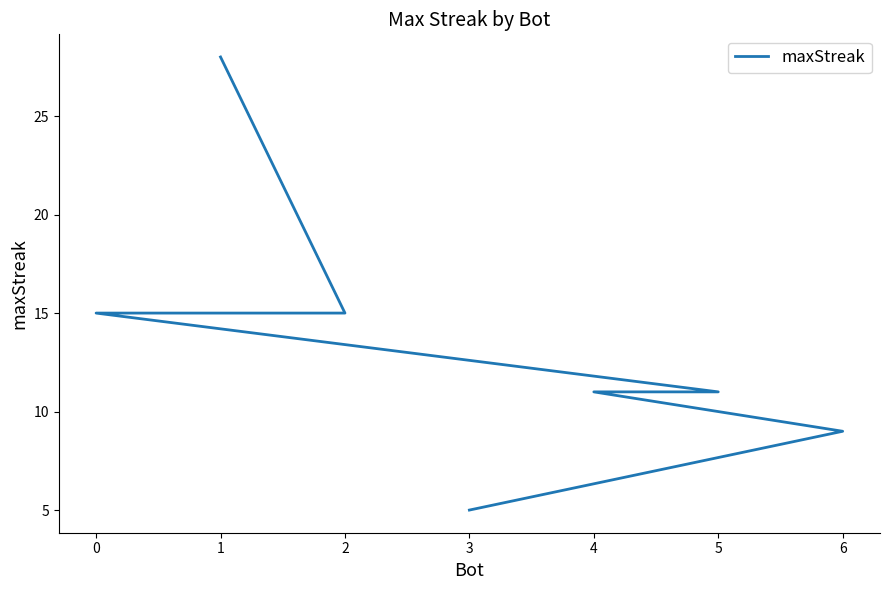

True or false: there are more than 1 points higher than both neighbors.

False